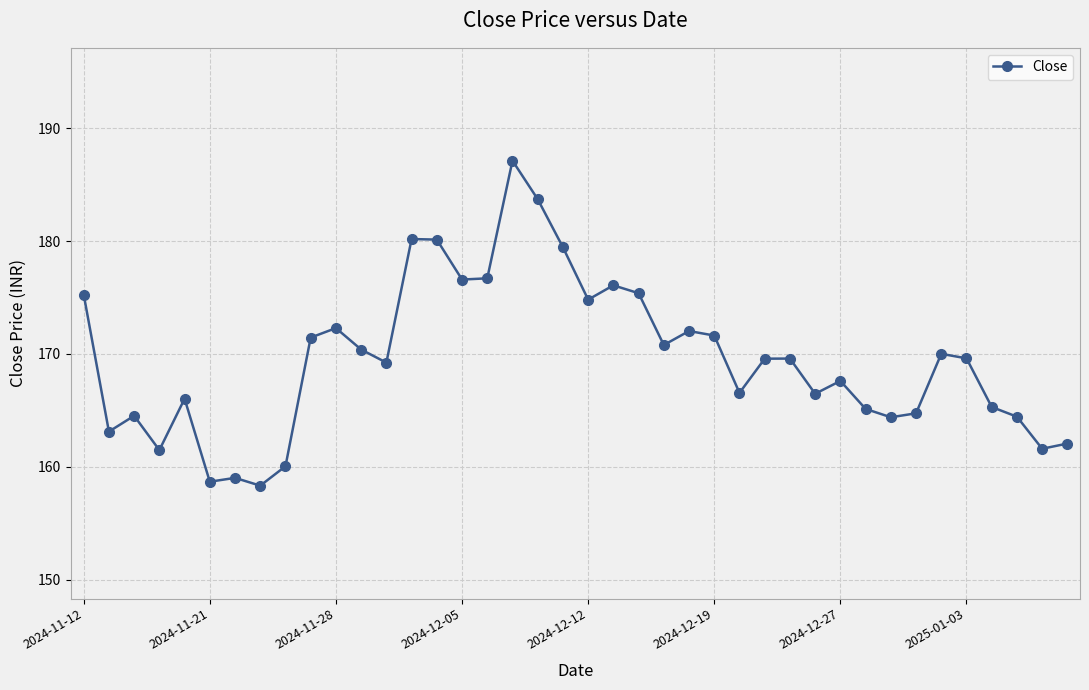

What is the value of the 3rd point from the left?

164.5